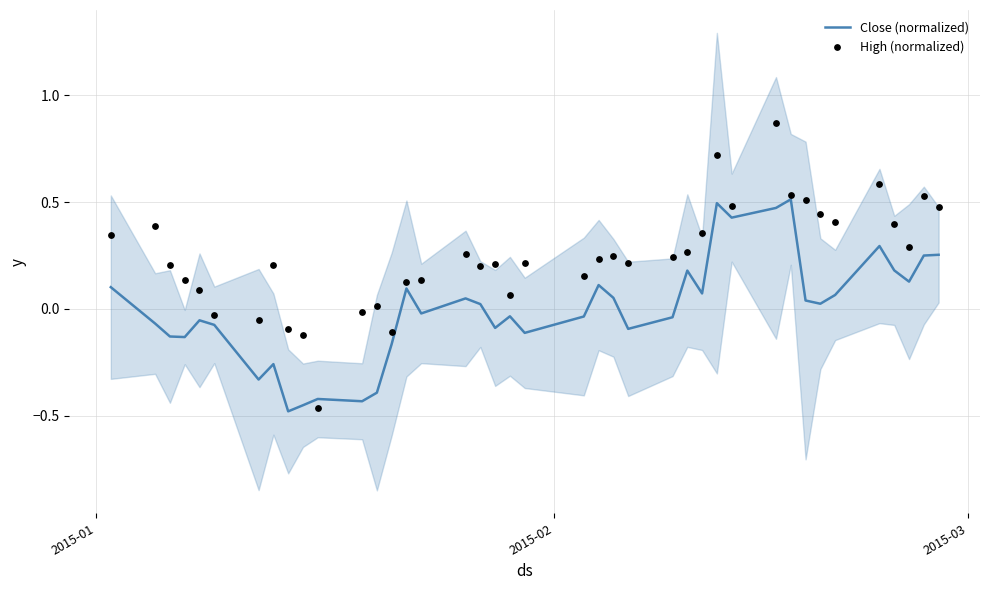

Which series contains the highest Y value?

High (normalized)